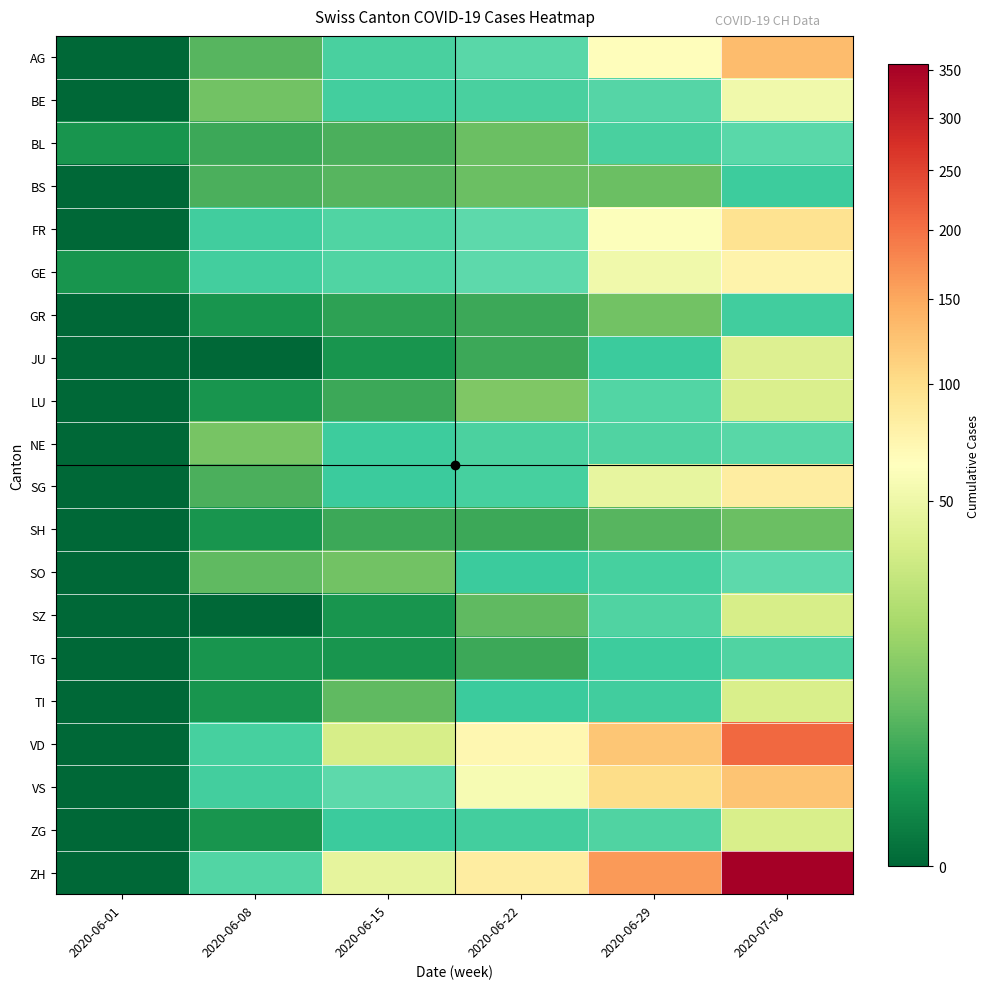

Reading left to right, extract all data points from this chart.

AG: 2020-06-01=0	2020-06-08=5	2020-06-15=17	2020-06-22=28	2020-06-29=65	2020-07-06=132
BE: 2020-06-01=0	2020-06-08=8	2020-06-15=14	2020-06-22=17	2020-06-29=25	2020-07-06=52
BL: 2020-06-01=1	2020-06-08=3	2020-06-15=4	2020-06-22=7	2020-06-29=17	2020-07-06=29
BS: 2020-06-01=0	2020-06-08=4	2020-06-15=5	2020-06-22=7	2020-06-29=7	2020-07-06=12
FR: 2020-06-01=0	2020-06-08=13	2020-06-15=22	2020-06-22=32	2020-06-29=61	2020-07-06=94
GE: 2020-06-01=1	2020-06-08=14	2020-06-15=22	2020-06-22=32	2020-06-29=52	2020-07-06=76
GR: 2020-06-01=0	2020-06-08=1	2020-06-15=2	2020-06-22=3	2020-06-29=8	2020-07-06=13
JU: 2020-06-01=0	2020-06-08=0	2020-06-15=1	2020-06-22=3	2020-06-29=11	2020-07-06=39
LU: 2020-06-01=0	2020-06-08=1	2020-06-15=3	2020-06-22=10	2020-06-29=23	2020-07-06=37
NE: 2020-06-01=0	2020-06-08=9	2020-06-15=12	2020-06-22=18	2020-06-29=21	2020-07-06=27
SG: 2020-06-01=0	2020-06-08=4	2020-06-15=11	2020-06-22=16	2020-06-29=46	2020-07-06=83
SH: 2020-06-01=0	2020-06-08=1	2020-06-15=3	2020-06-22=3	2020-06-29=5	2020-07-06=7
SO: 2020-06-01=0	2020-06-08=6	2020-06-15=8	2020-06-22=11	2020-06-29=16	2020-07-06=32
SZ: 2020-06-01=0	2020-06-08=0	2020-06-15=1	2020-06-22=6	2020-06-29=21	2020-07-06=35
TG: 2020-06-01=0	2020-06-08=1	2020-06-15=1	2020-06-22=3	2020-06-29=12	2020-07-06=21
TI: 2020-06-01=0	2020-06-08=1	2020-06-15=6	2020-06-22=11	2020-06-29=13	2020-07-06=36
VD: 2020-06-01=0	2020-06-08=16	2020-06-15=35	2020-06-22=71	2020-06-29=121	2020-07-06=208
VS: 2020-06-01=0	2020-06-08=14	2020-06-15=32	2020-06-22=56	2020-06-29=101	2020-07-06=123
ZG: 2020-06-01=0	2020-06-08=1	2020-06-15=11	2020-06-22=14	2020-06-29=21	2020-07-06=36
ZH: 2020-06-01=0	2020-06-08=23	2020-06-15=45	2020-06-22=83	2020-06-29=162	2020-07-06=357